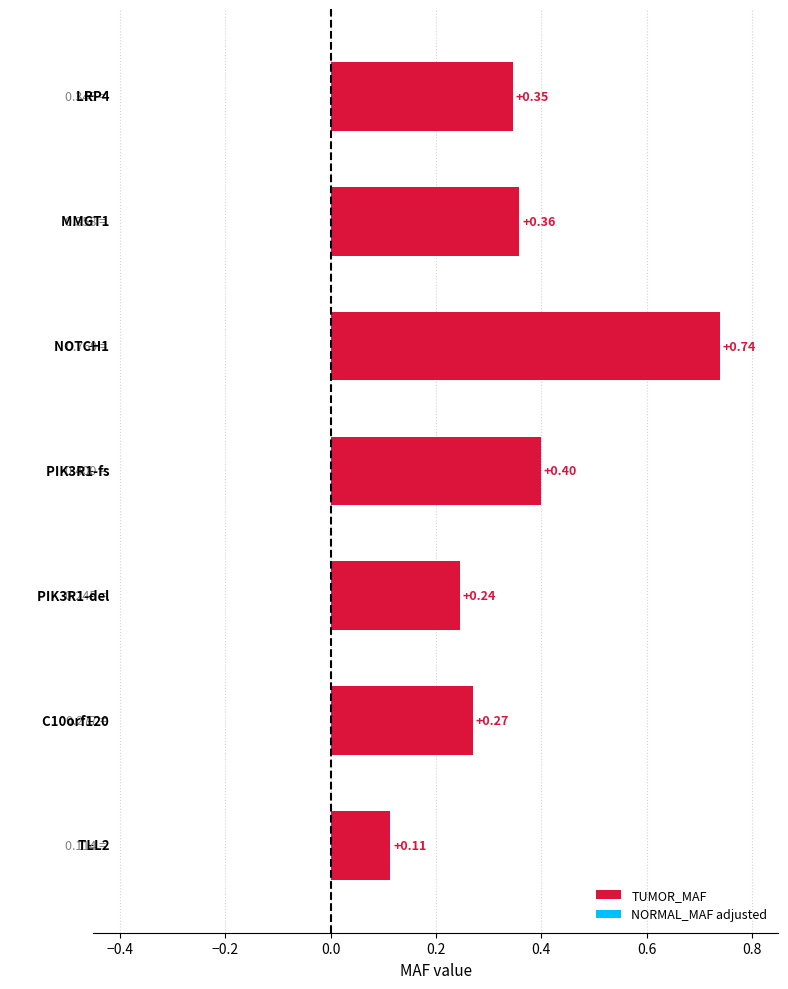

What is the sum of all values?

2.5